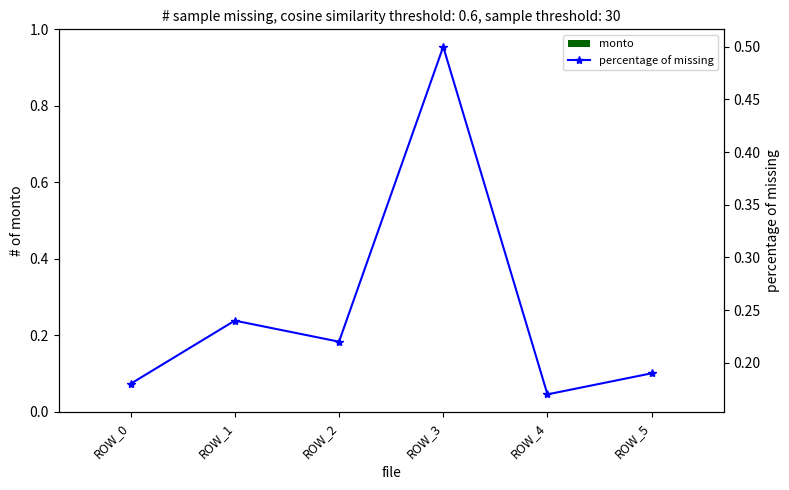

Which series has the largest range (max minus min)?

percentage of missing